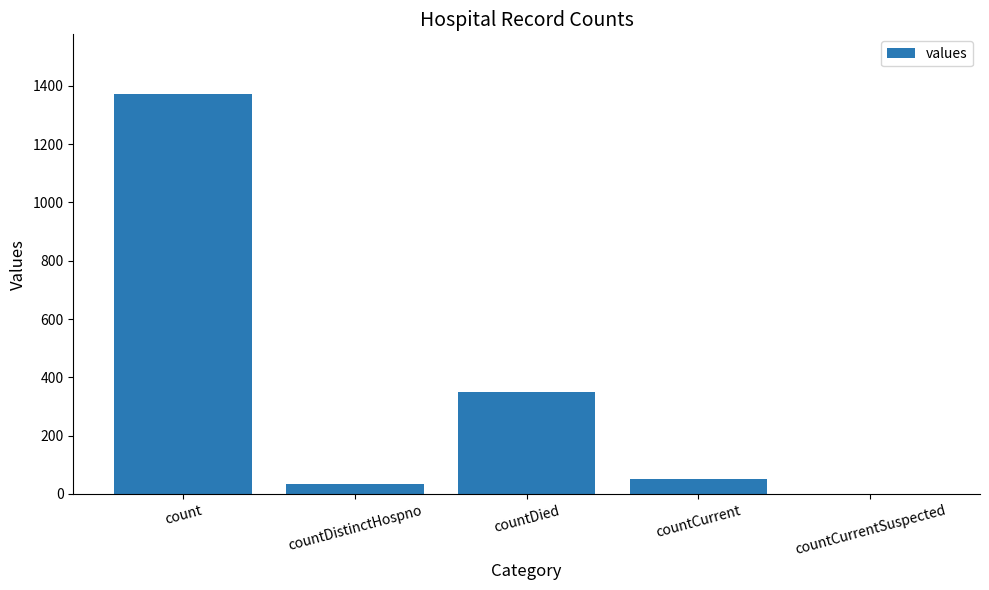

Reading left to right, list all the values displayed in this chart.

1371	33	349	52	0